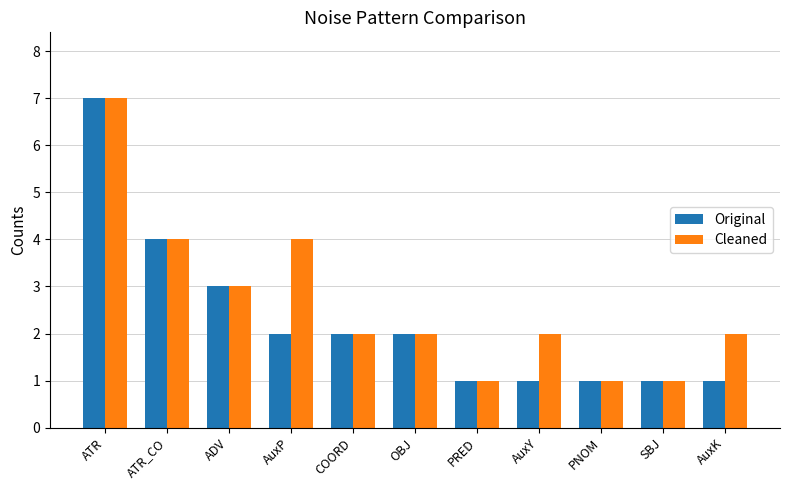

List the series in order of their overall mean, highest first.

Cleaned, Original